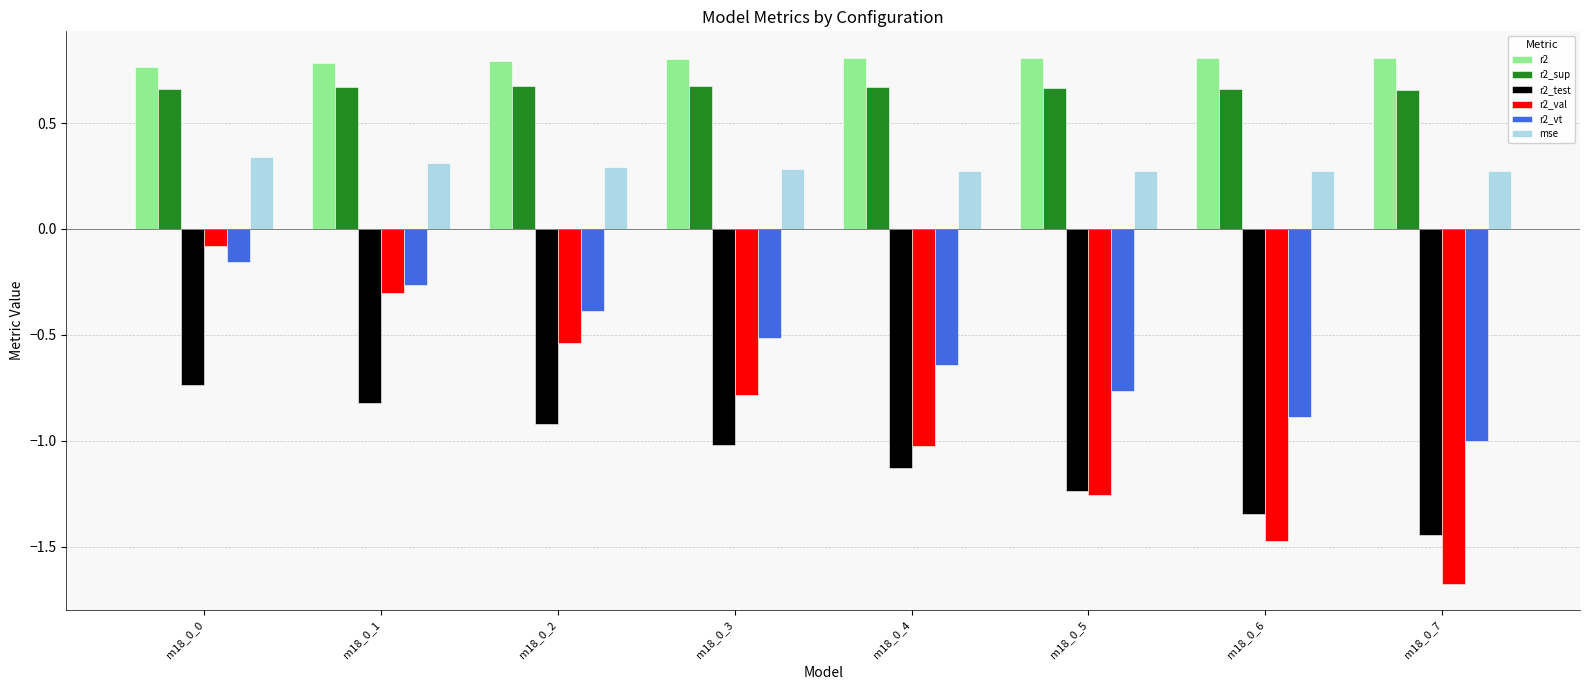

Between m18_0_3 and m18_0_4, which series saw the biggest shift?

r2_val